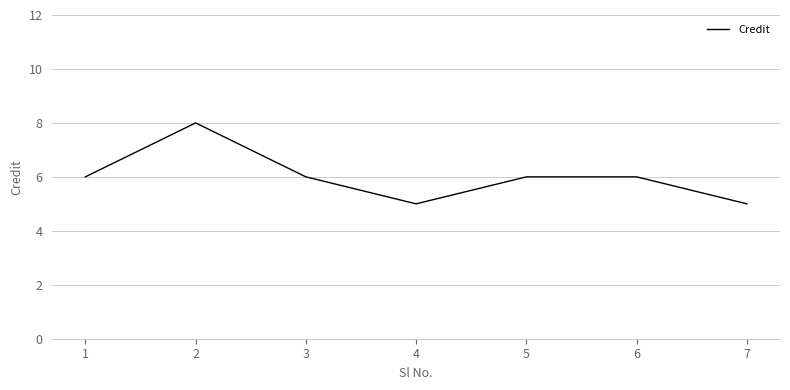

At which category does the chart reach its peak across all series?

2